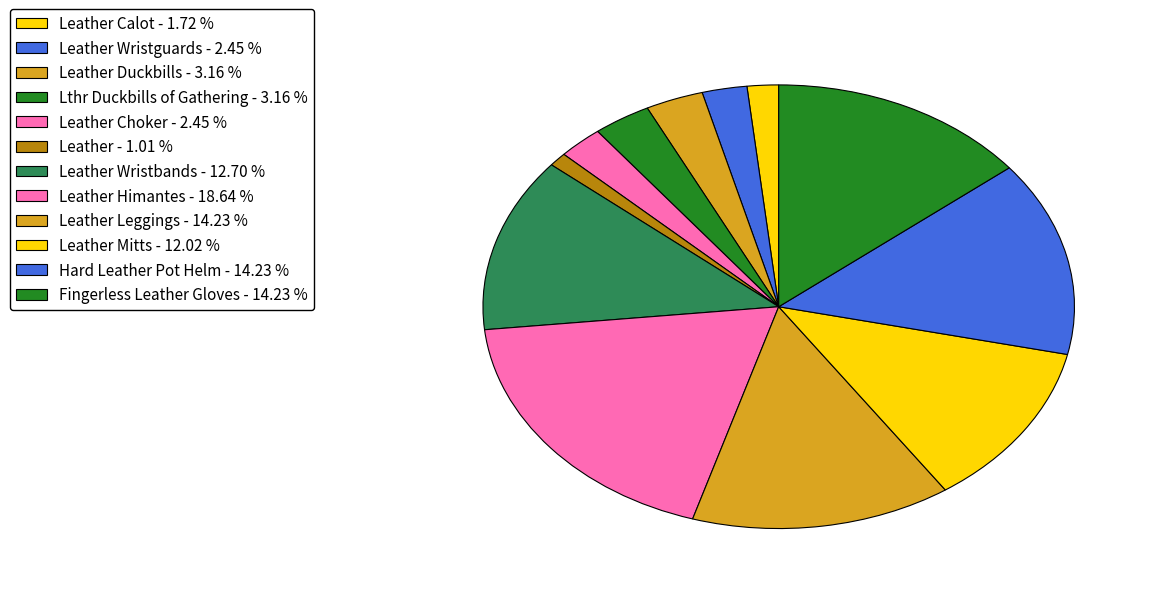

Which category has the smallest portion of the pie?

Leather (1)